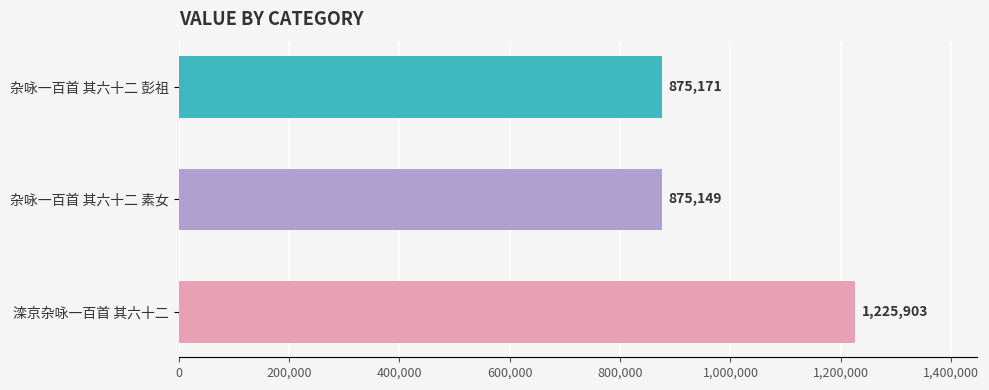

List the labels in order of value, largest first.

滦京杂咏一百首 其六十二, 杂咏一百首 其六十二 彭祖, 杂咏一百首 其六十二 素女